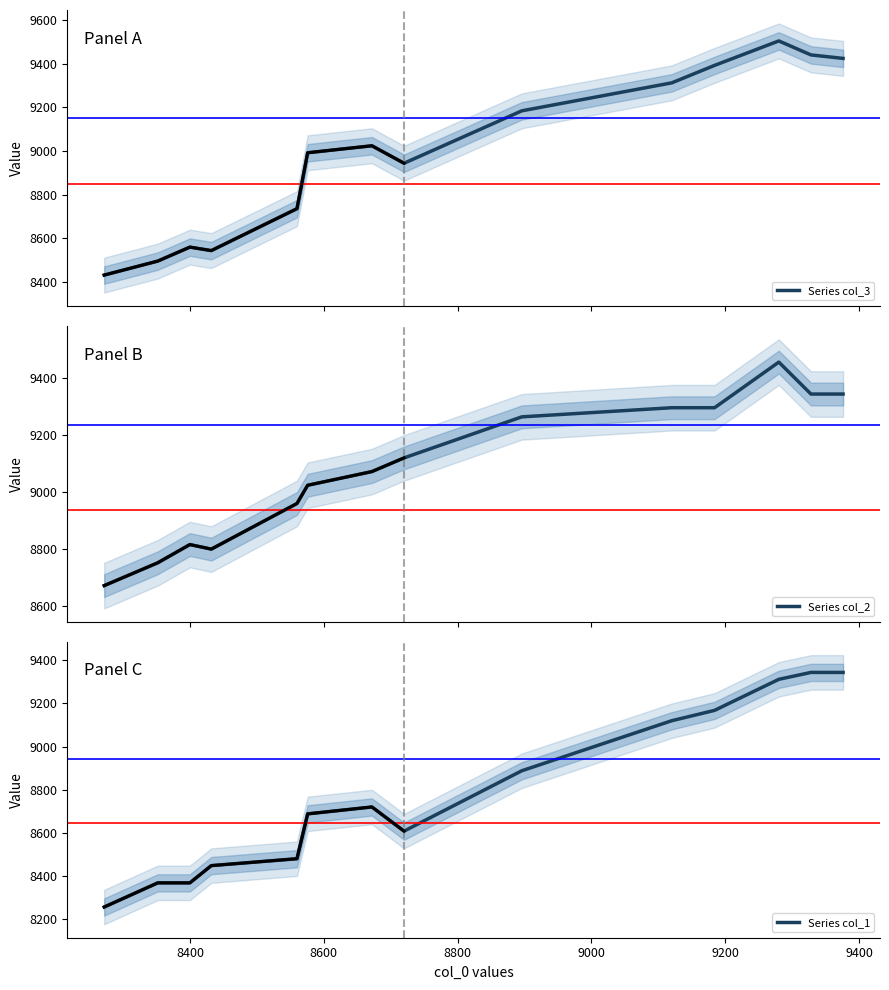

At how many categories does at least one series exceed 8621?

14